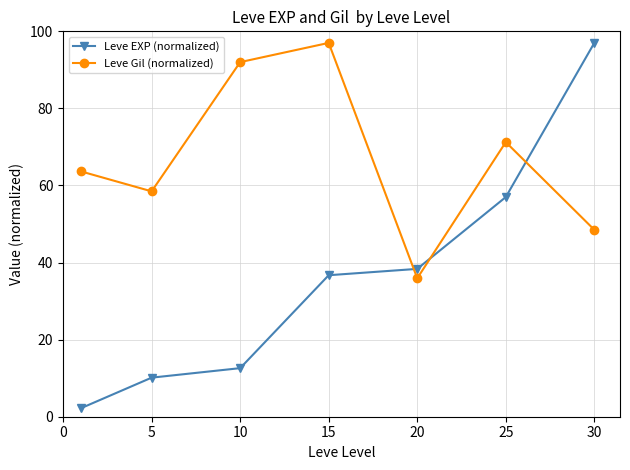

Reading left to right, extract all data points from this chart.

Leve EXP (normalized): 2.2	10.1	12.6	36.7	38.4	57.0	97.0
Leve Gil (normalized): 63.7	58.5	92.0	97.0	35.9	71.3	48.5